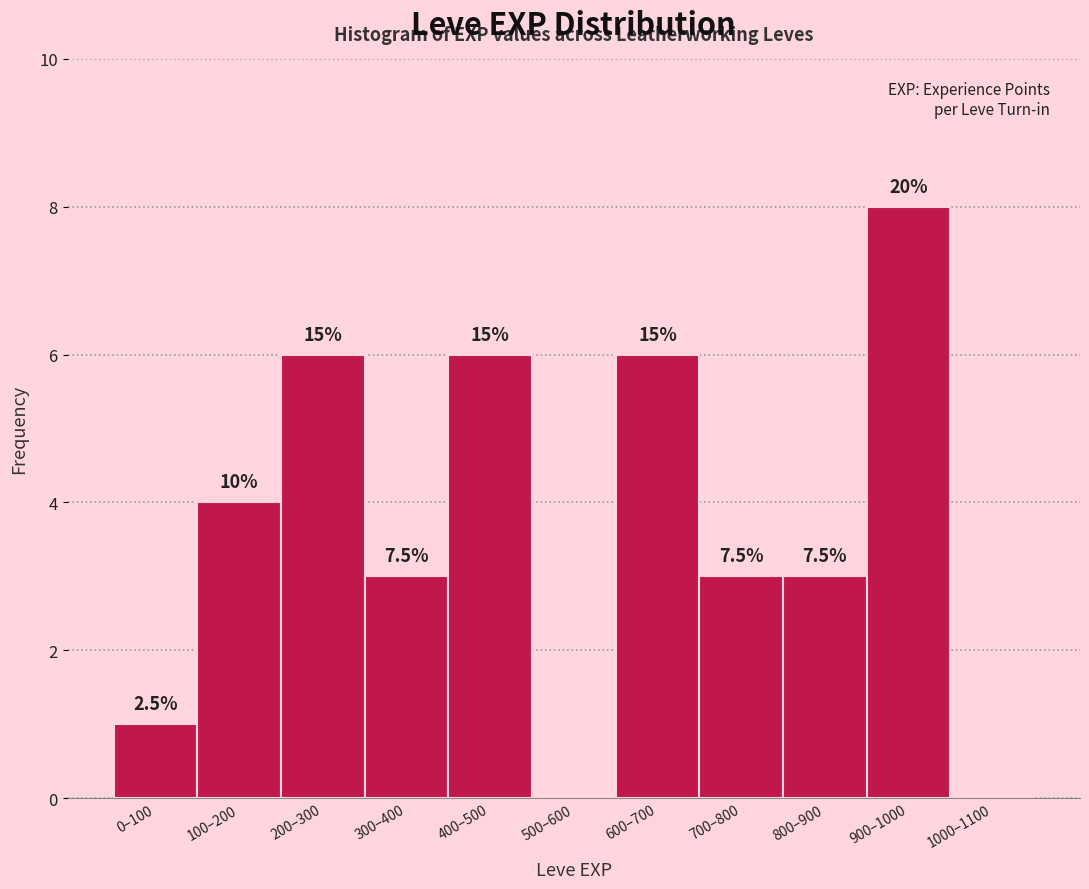

Are the bars horizontal?

No